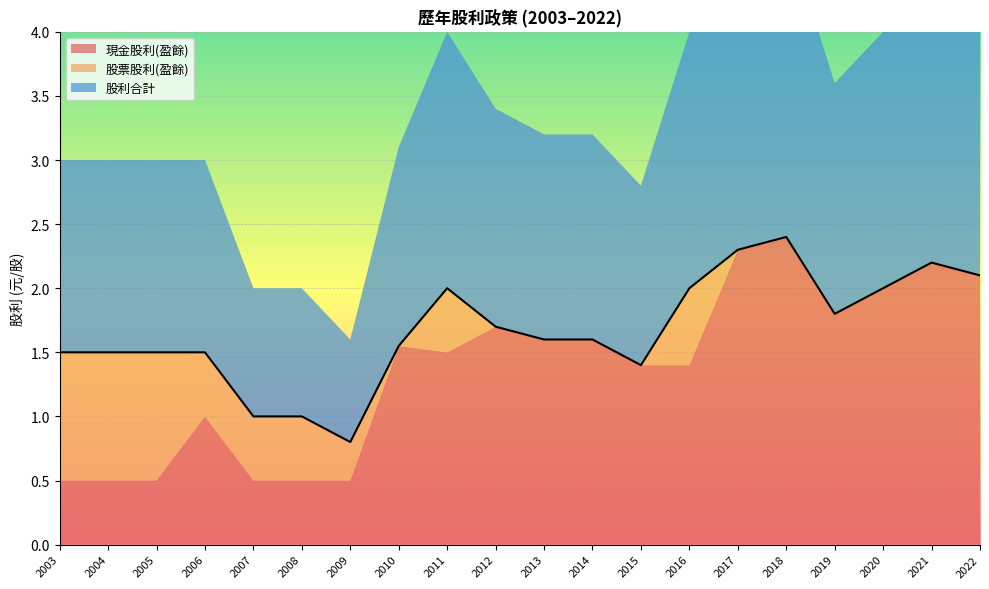

What are all the series names shown in the legend?

現金股利(盈餘), 股票股利(盈餘), 股利合計